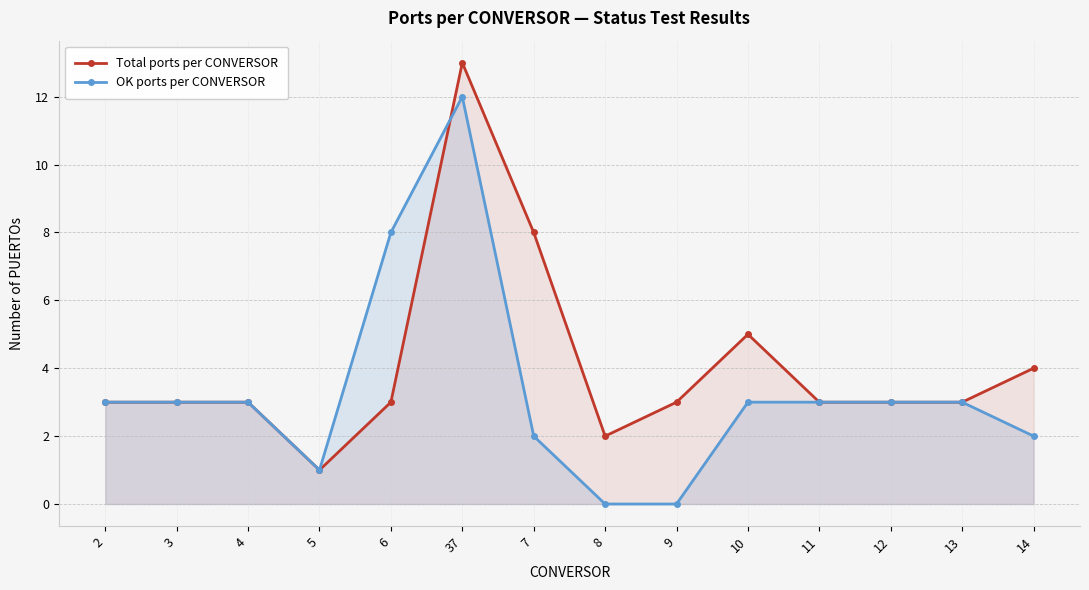

Rank the categories by Total ports per CONVERSOR value from lowest to highest.

5, 8, 2, 3, 4, 6, 9, 11, 12, 13, 14, 10, 7, 37